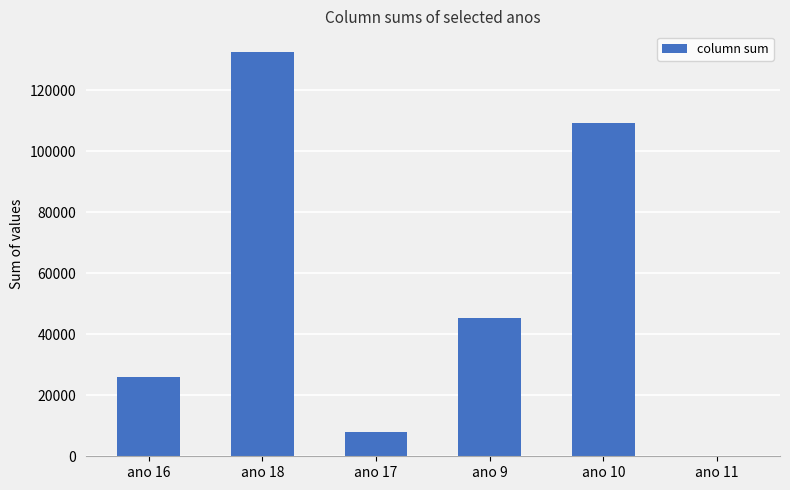

Where is the data nearest to the value 66318?

ano 9